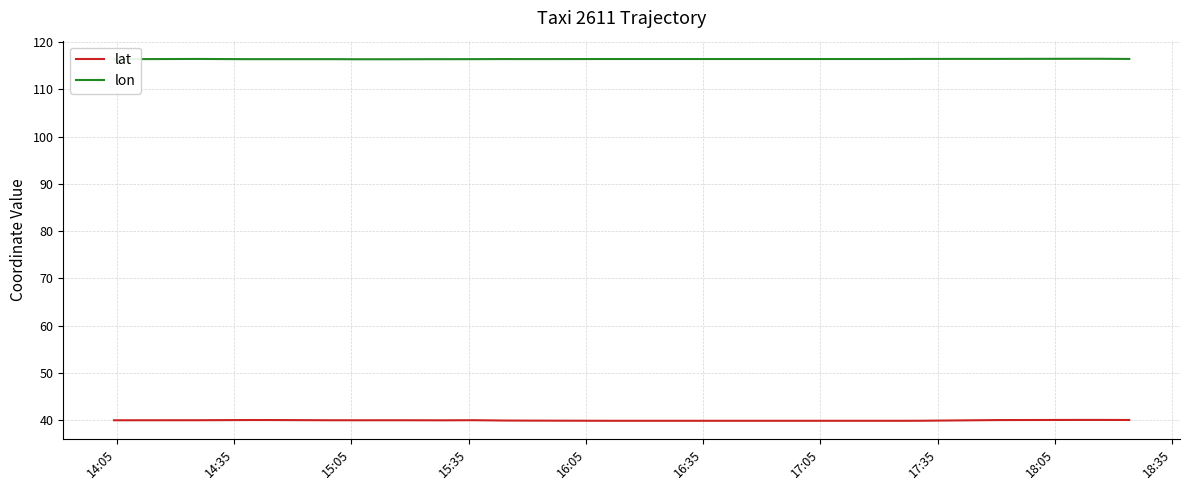

What are all the series names shown in the legend?

lat, lon